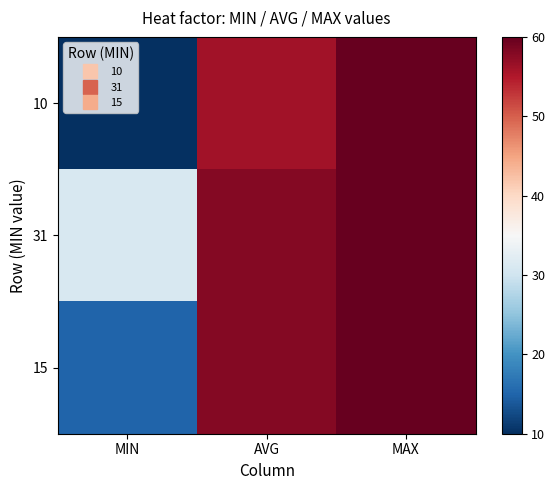

Rank the series by their maximum value, from lowest to highest.

10, 31, 15